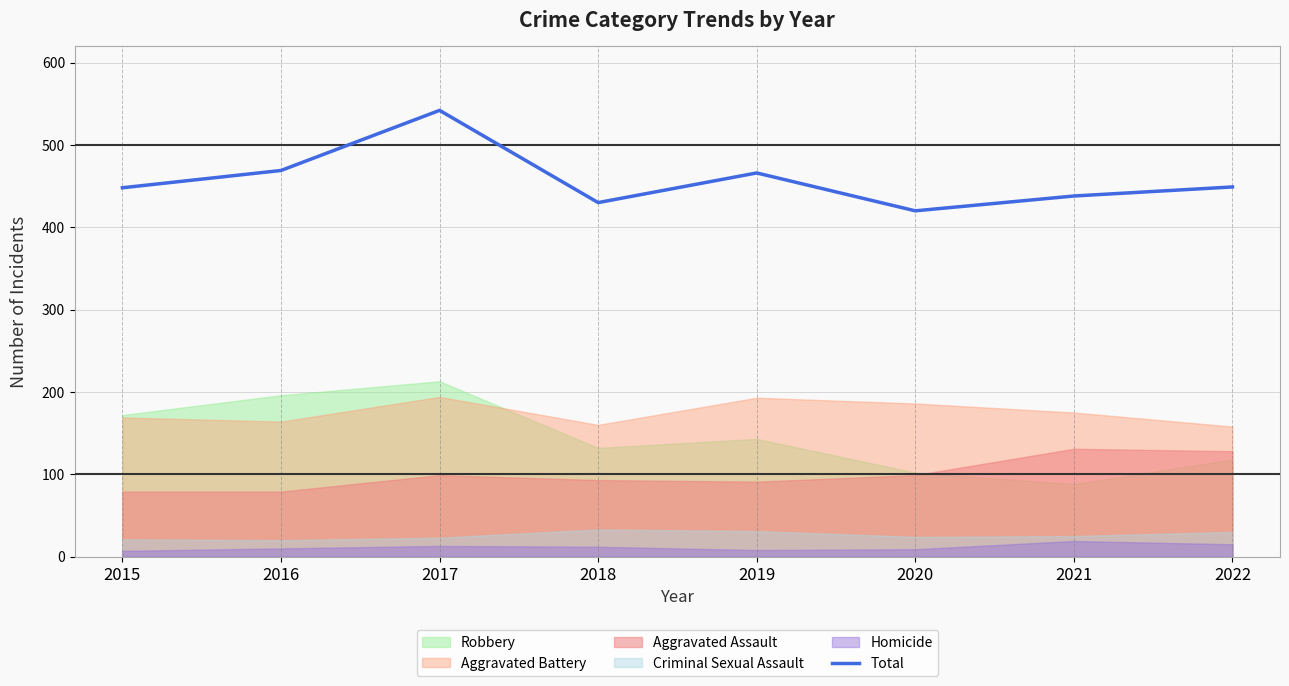

What is the value of the 2nd point from the left?

469